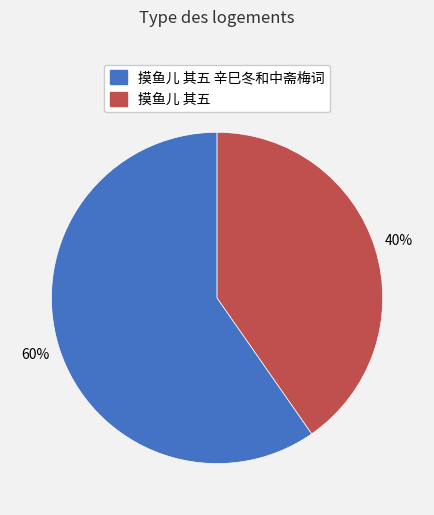

Does 摸鱼儿 其五 辛巳冬和中斋梅词 represent more than half of the total?

Yes